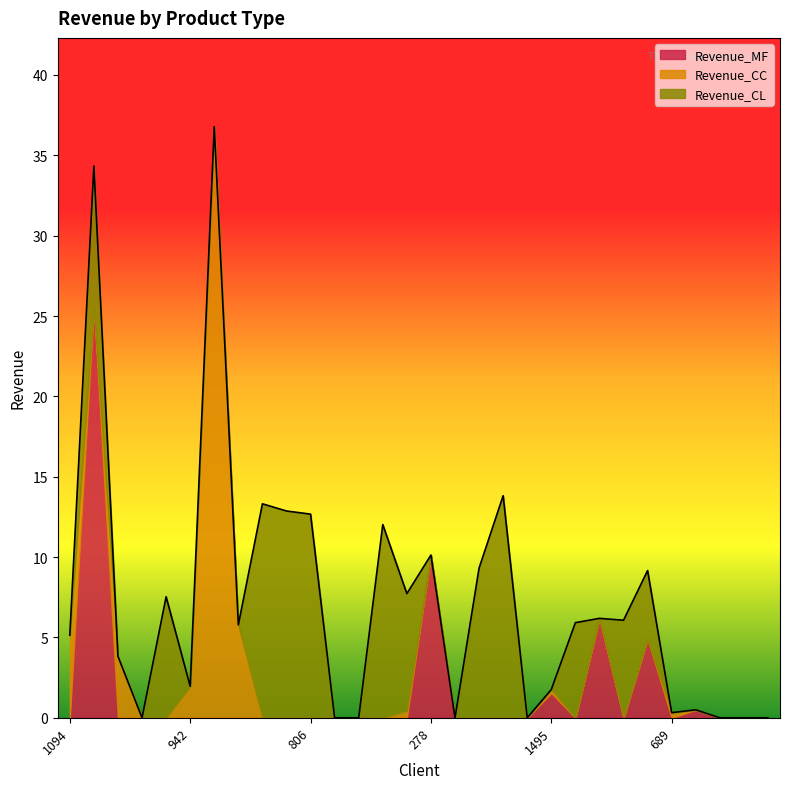

At which category is the sum across all series the highest?

184